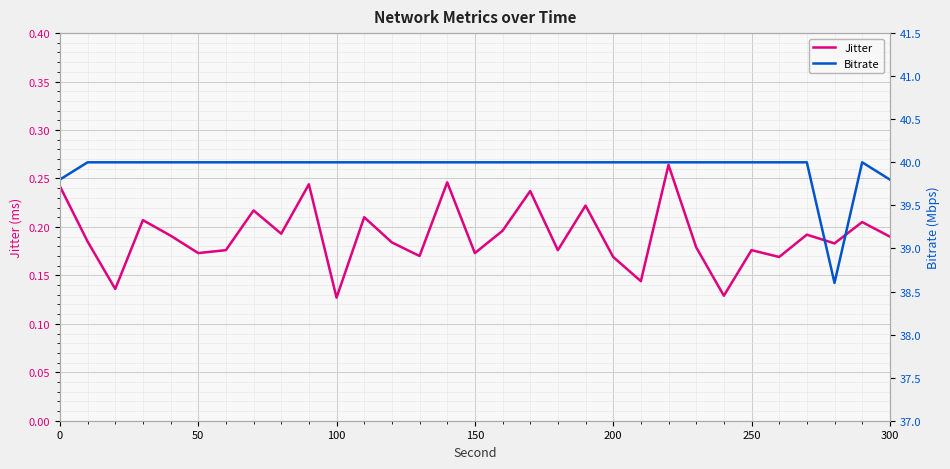

What is the highest value of the Jitter series?

0.3